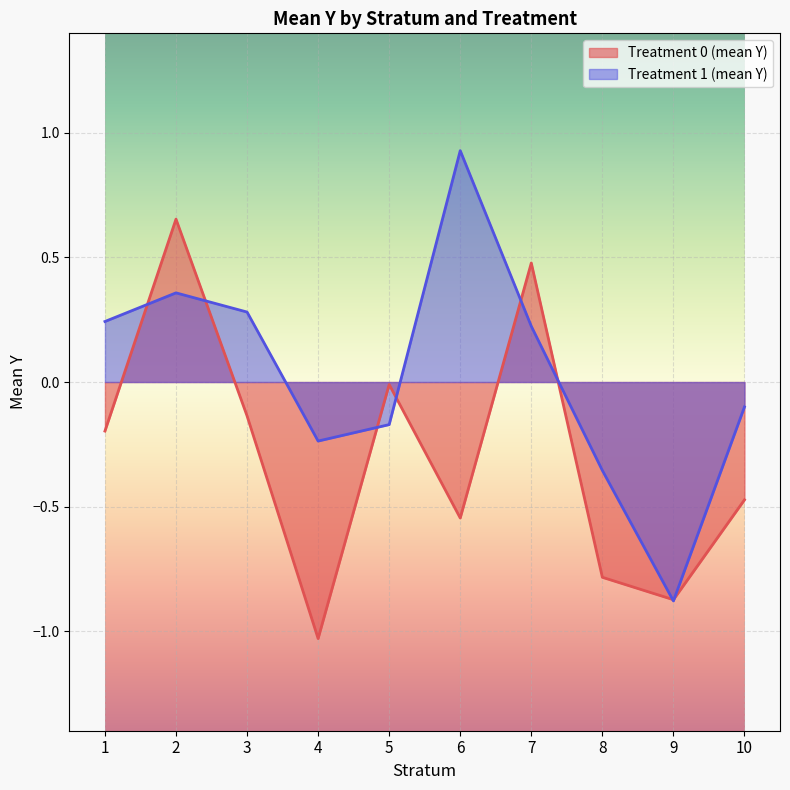

At which label does Treatment 0 (mean Y) first exceed 0?

2